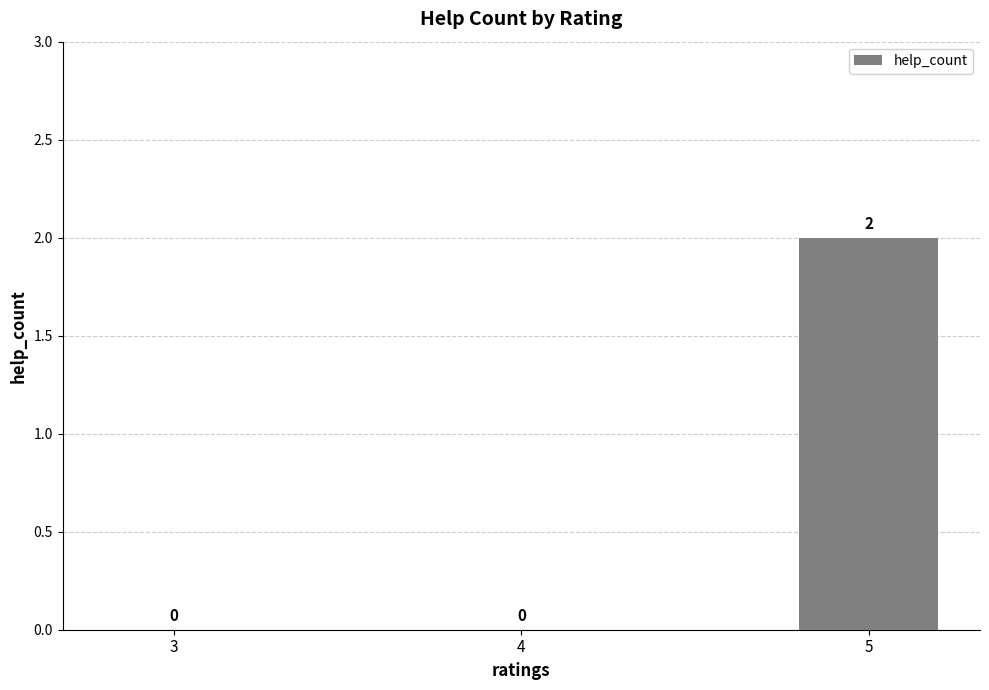

What is the sum of the values at 4 and 5?

2